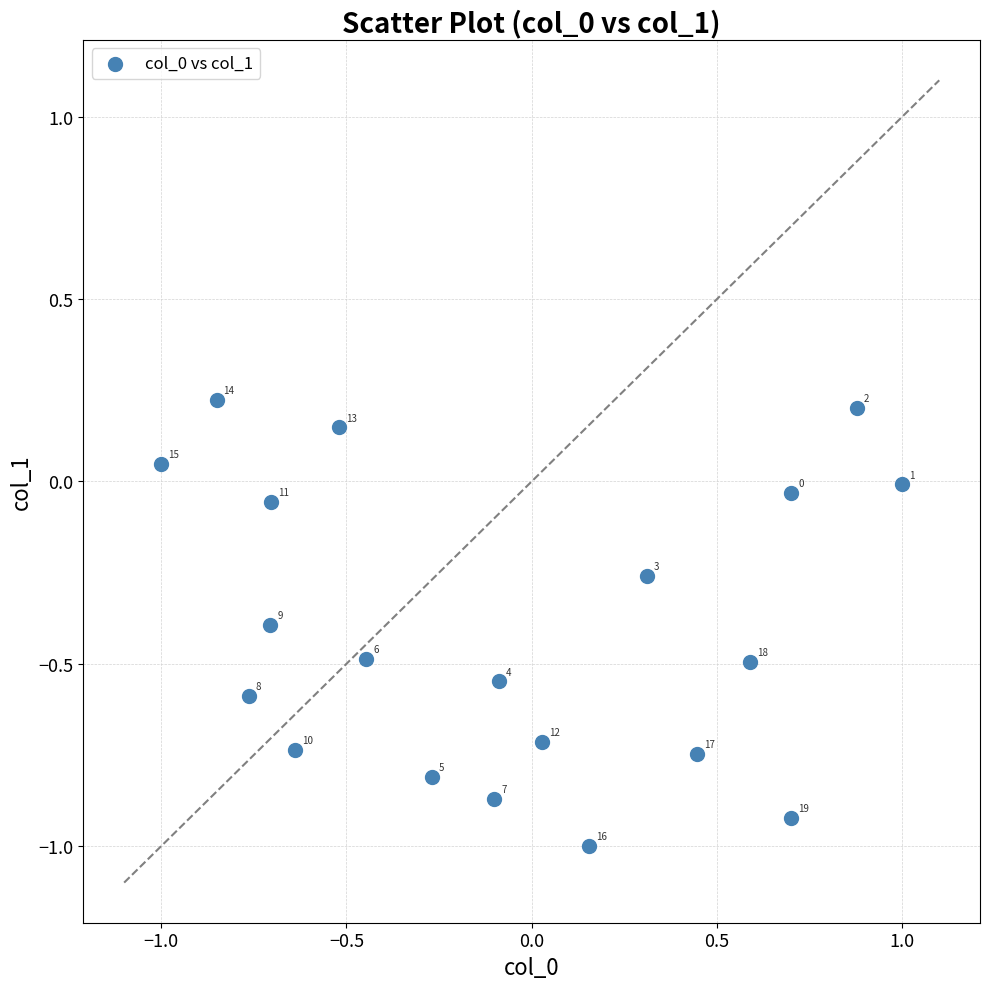

What is the range of X values (max minus min)?

2.0